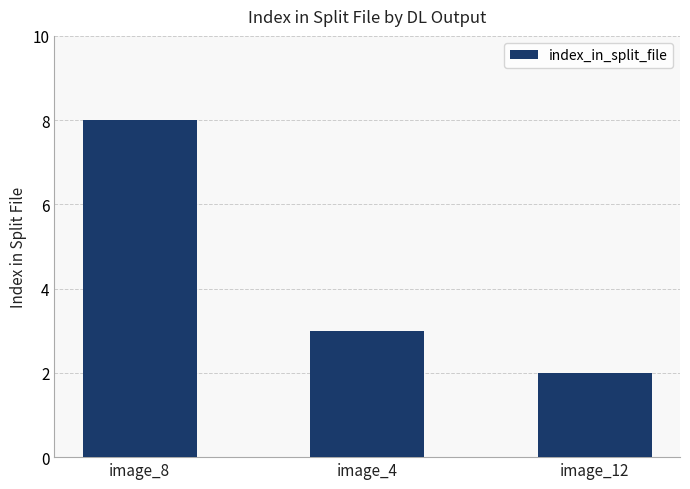

What is the minimum value shown in the chart?

2